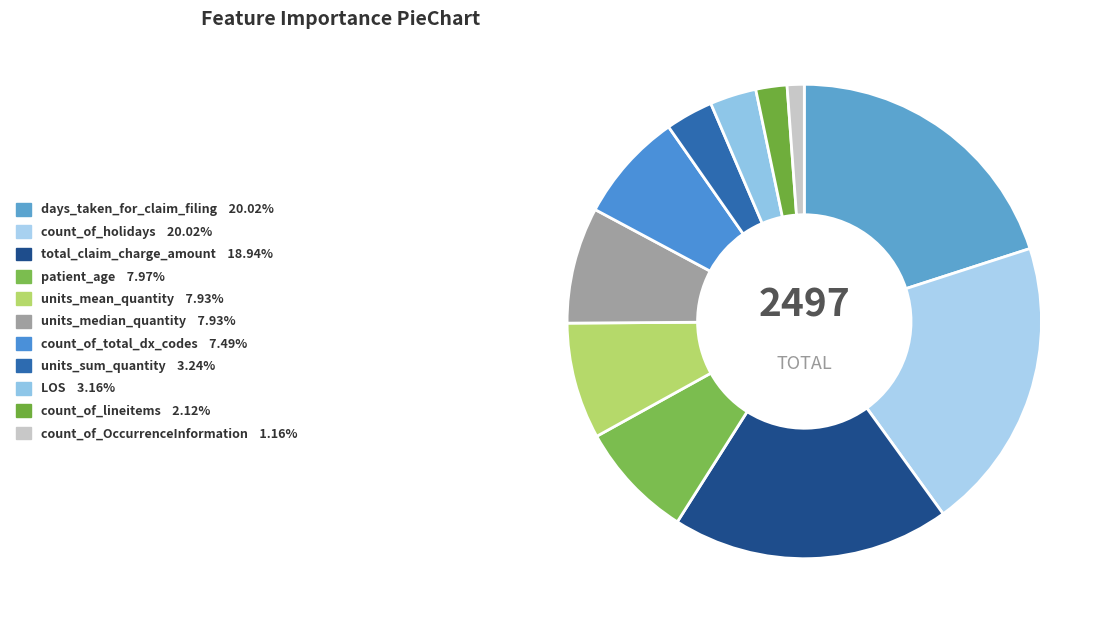

Count the number of slices in the pie.

11